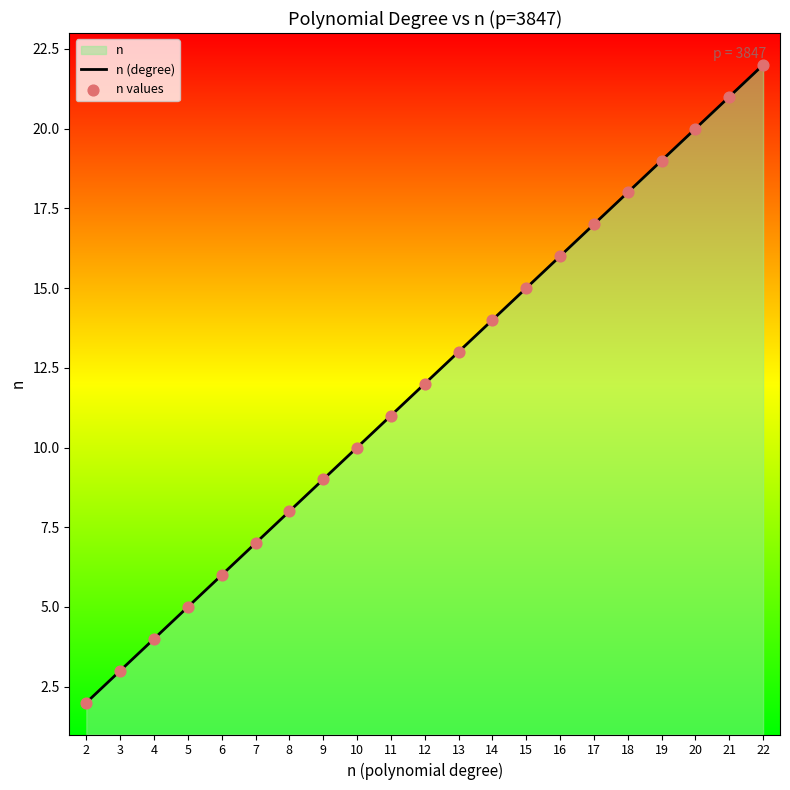

The chart shows a value of 7 at 7. True or false?

True